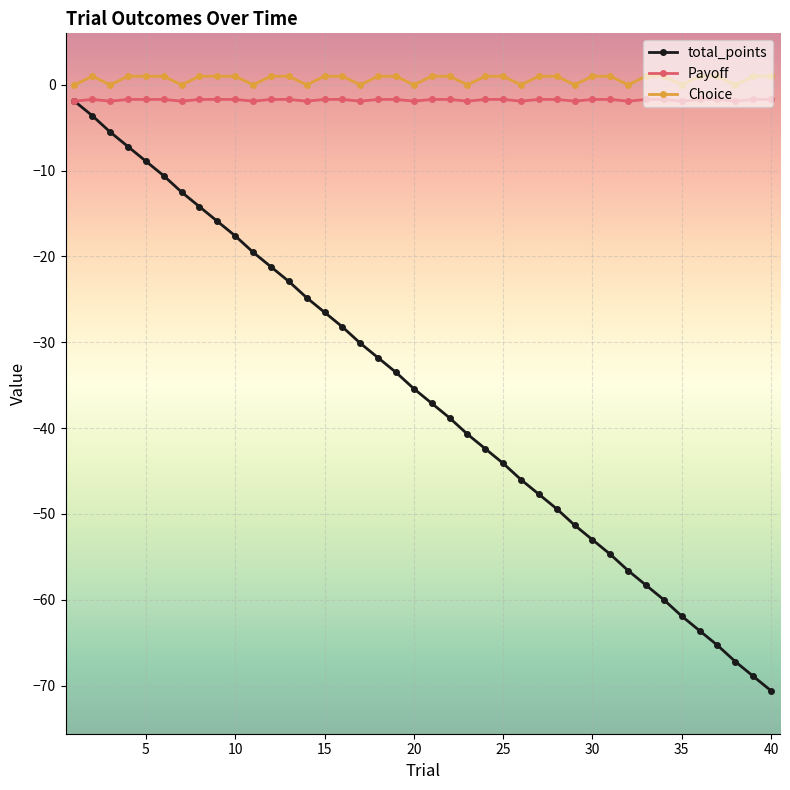

True or false: Choice and total_points cross at least once.

False